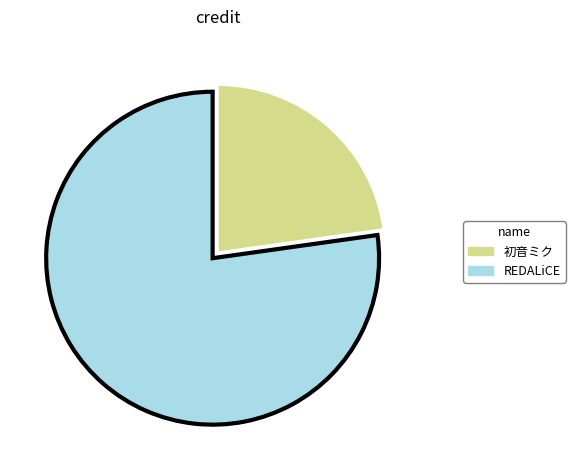

Which has a higher value, REDALiCE or 初音ミク?

REDALiCE